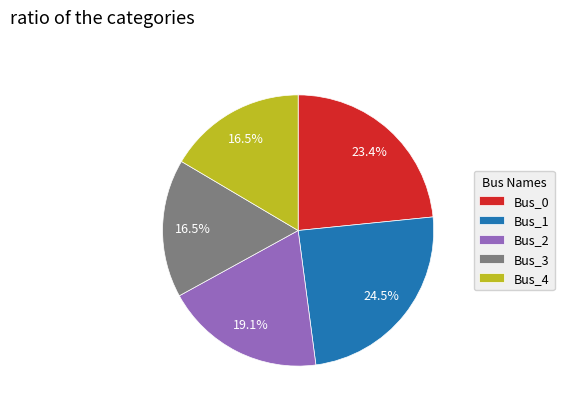

To the nearest percent, what portion does Bus_0 represent?

23%